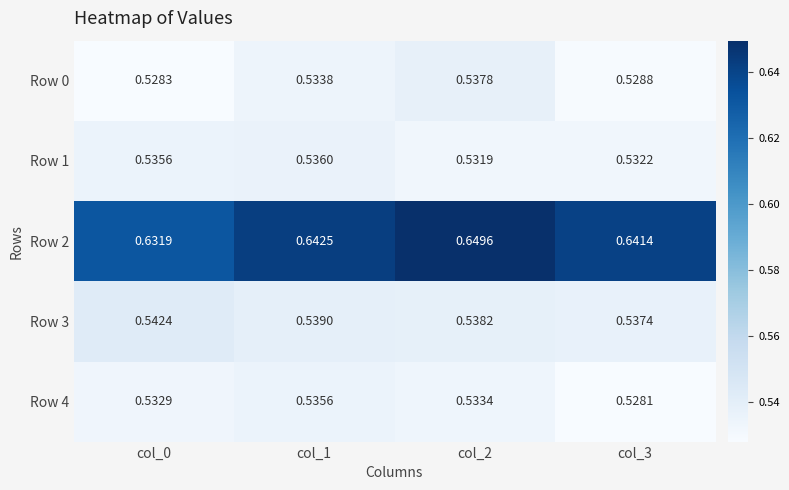

Is the value of Row 0 at col_2 greater than the value of Row 3 at col_0?

No